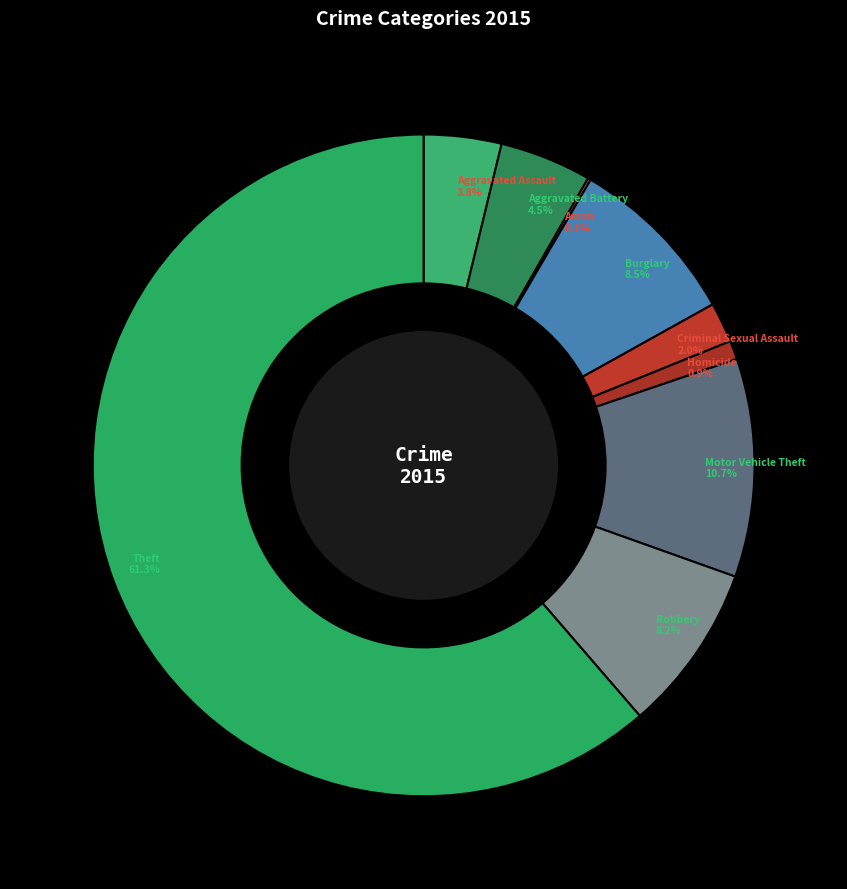

Does Aggravated Battery account for over 50% of the chart?

No